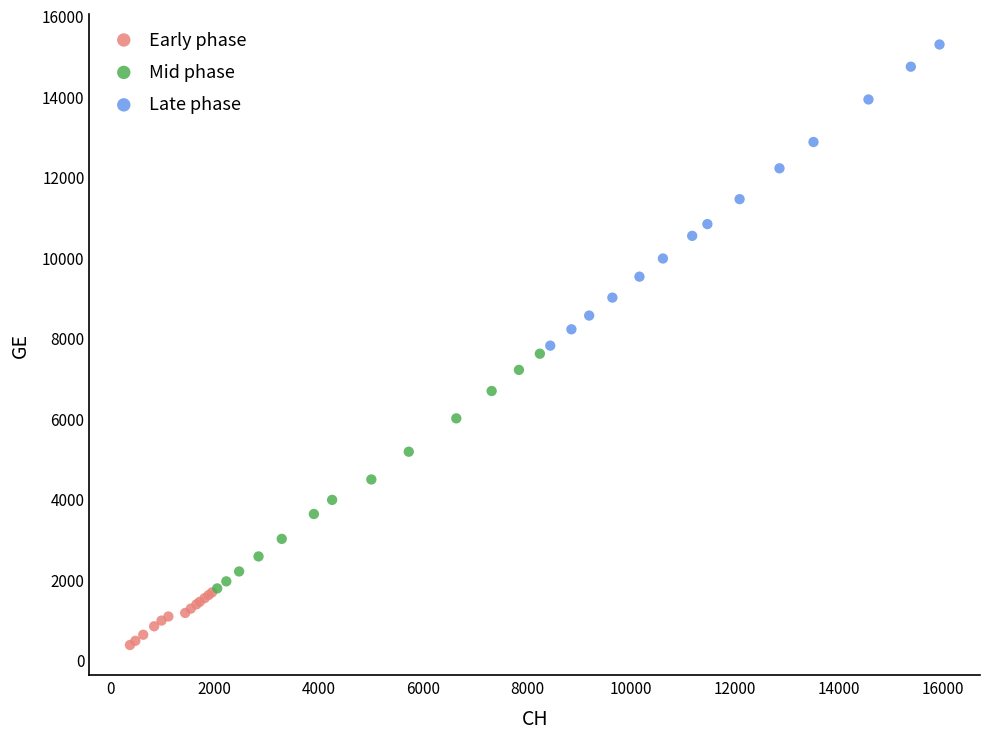

Which series reaches the maximum Y coordinate?

Late phase